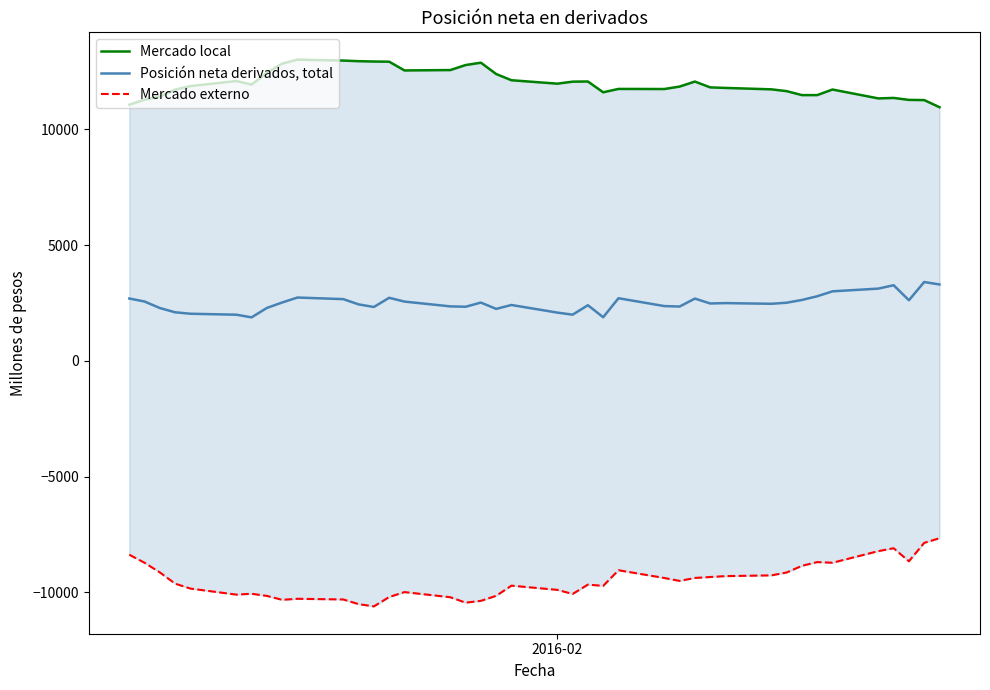

Which series has the largest total across all categories?

Mercado local